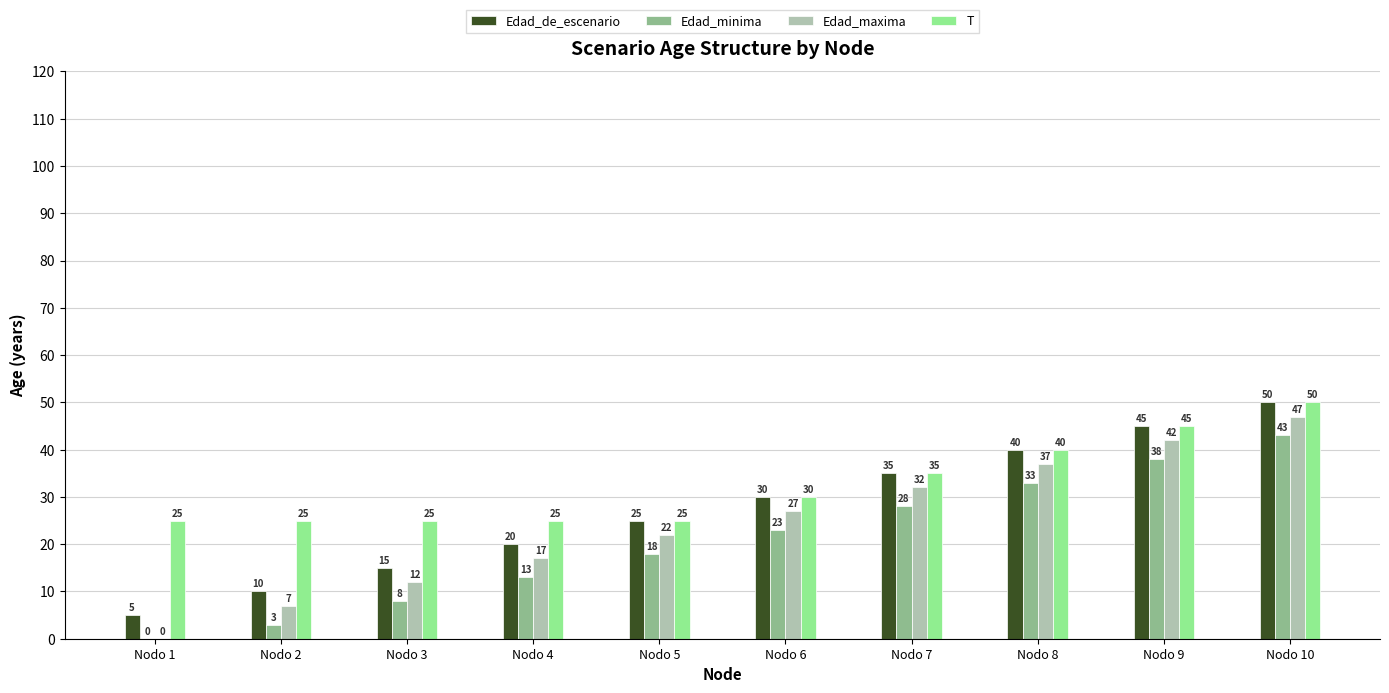

Which series has the largest total across all categories?

T